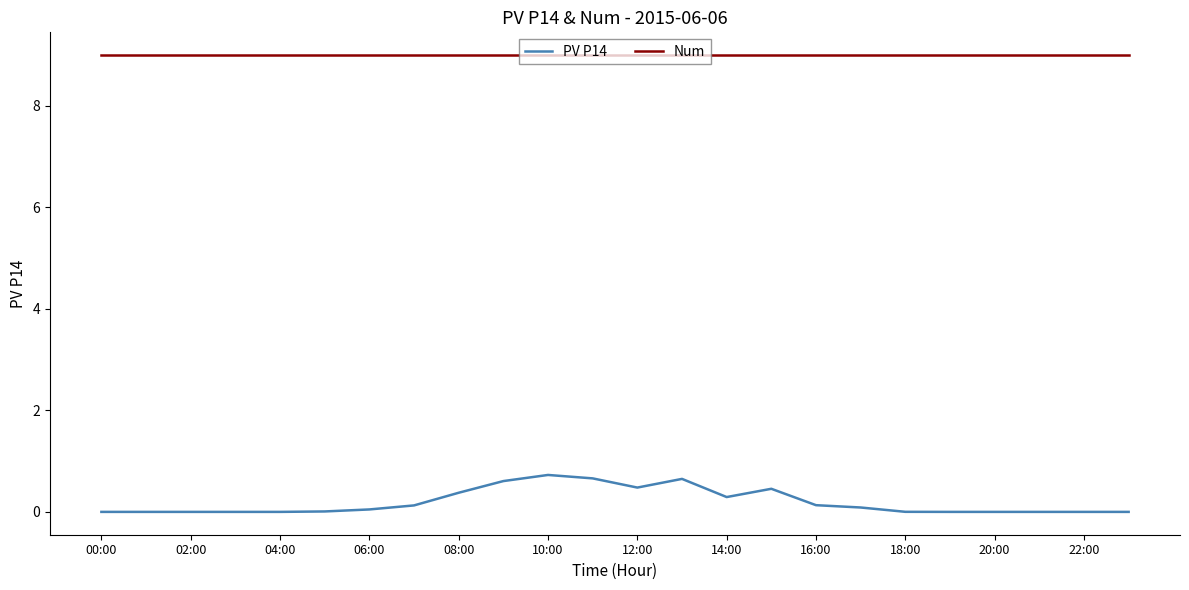

Rank the series by their maximum value, from lowest to highest.

PV P14, Num